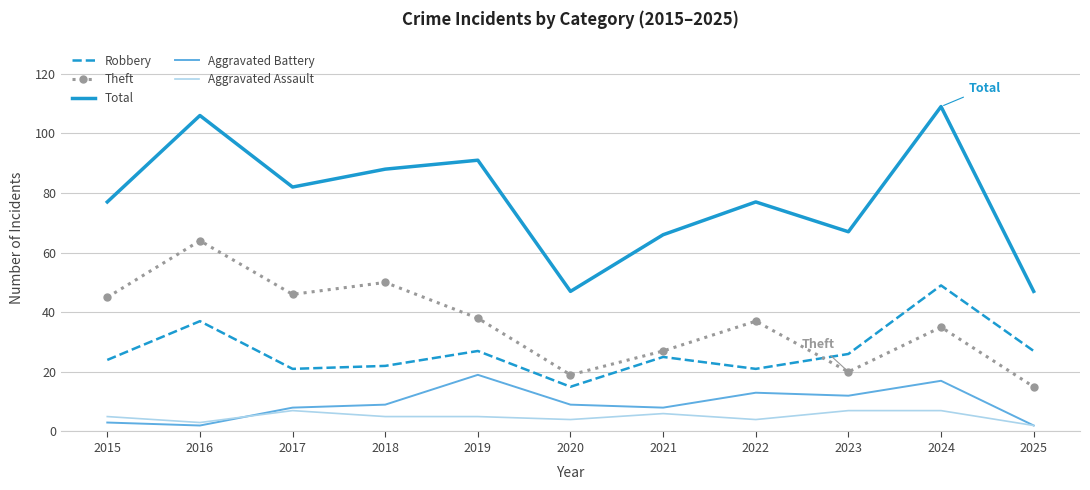

The value of Total at 2017 is 82. True or false?

True